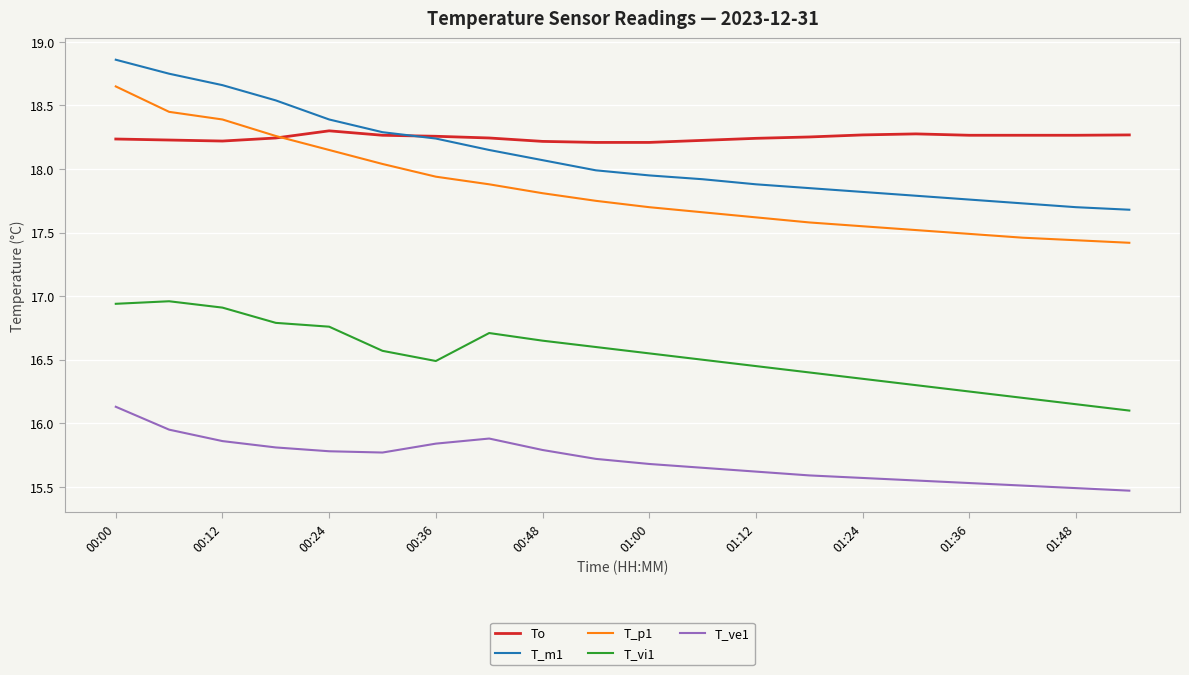

Rank the series by their maximum value, from lowest to highest.

T_ve1, T_vi1, To, T_p1, T_m1